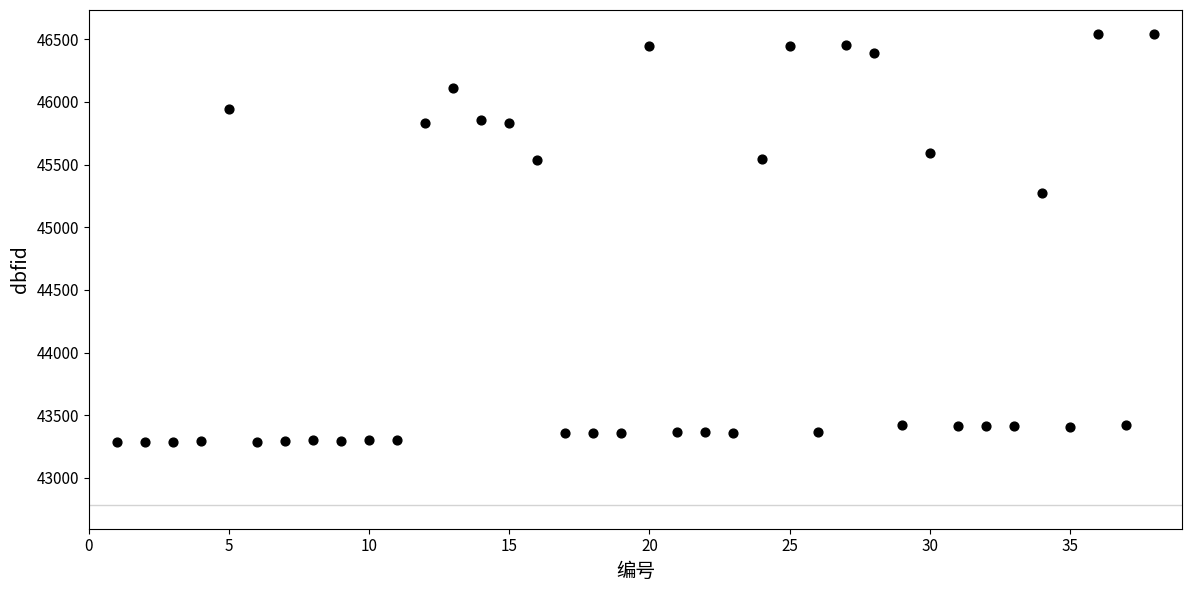

What is the range of X values (max minus min)?

37